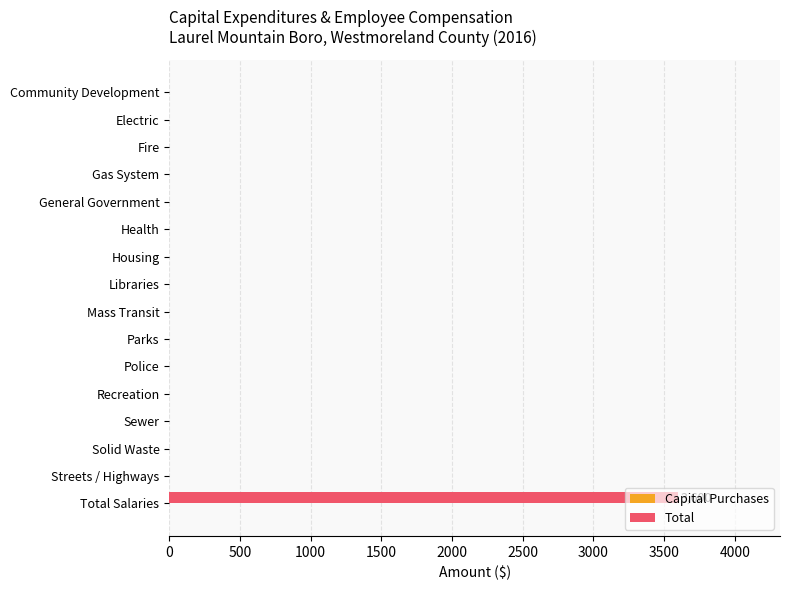

What is the maximum value shown in the chart?

3600